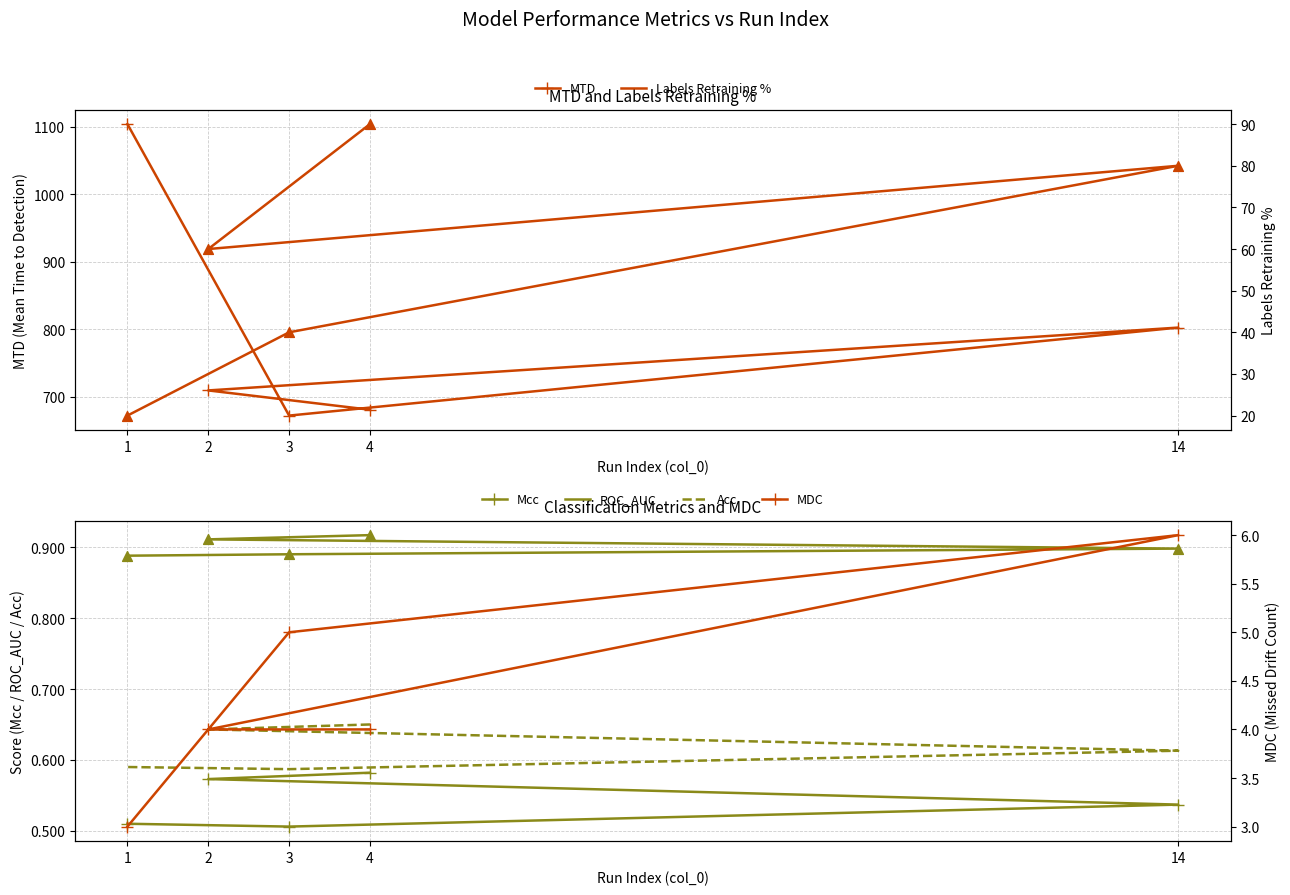

What are all the series names shown in the legend?

MTD, Mcc, ROC_AUC, Acc, Labels Retraining %, MDC